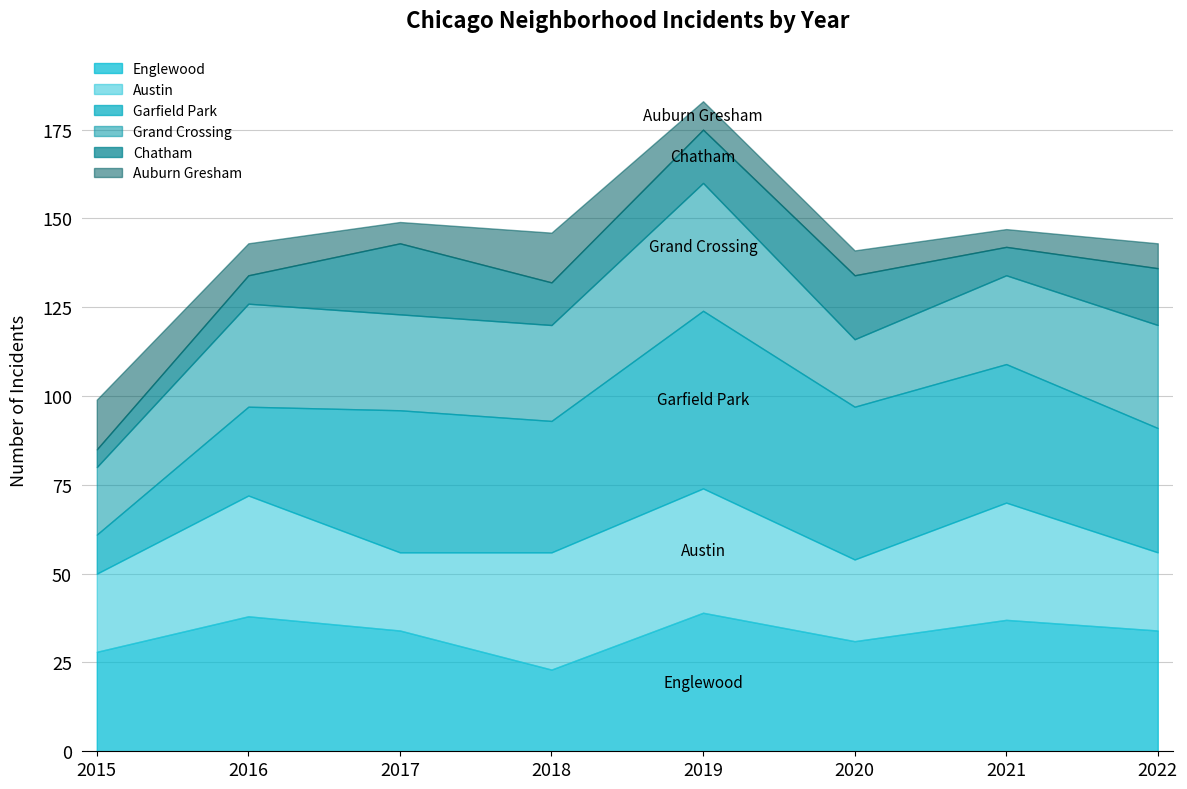

True or false: Garfield Park and Chatham intersect in this chart.

False